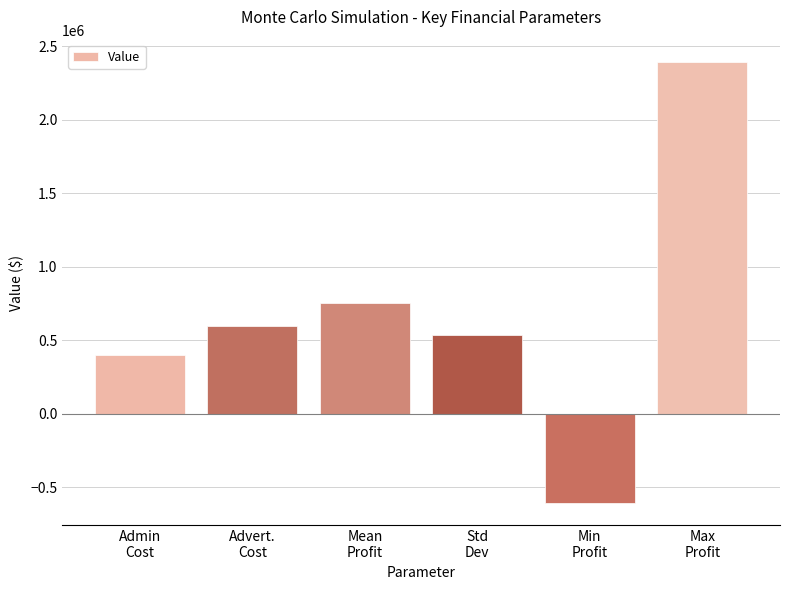

How many negative values are there?

1